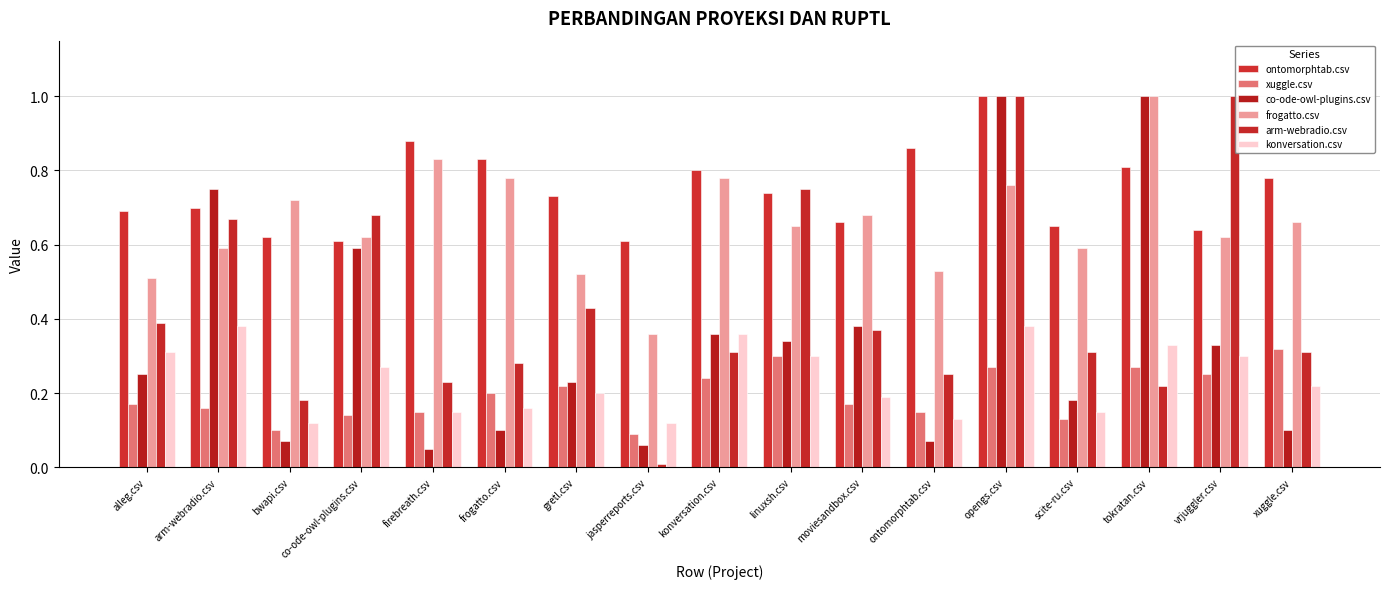

Which category has the lowest value in the arm-webradio.csv series?

jasperreports.csv